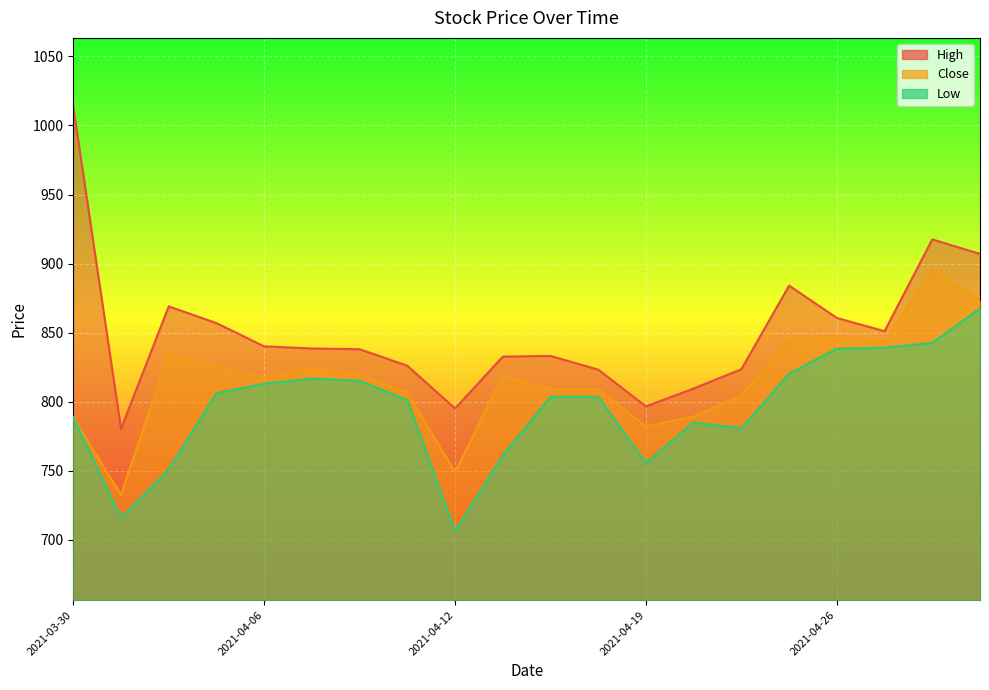

Reading left to right, extract all data points from this chart.

Close: 2021-03-30=788.4	2021-03-31=732.5	2021-04-01=834.9	2021-04-05=825.5	2021-04-06=817.5	2021-04-07=824.1	2021-04-08=819.3	2021-04-09=806.4	2021-04-12=749.0	2021-04-13=818.7	2021-04-15=809.2	2021-04-16=809.0	2021-04-19=782.0	2021-04-20=789.2	2021-04-22=804.5	2021-04-23=845.2	2021-04-26=847.5	2021-04-27=842.8	2021-04-28=895.9	2021-04-29=873.0
High: 2021-03-30=1013.5	2021-03-31=780.3	2021-04-01=869.0	2021-04-05=856.9	2021-04-06=840.0	2021-04-07=838.5	2021-04-08=838.0	2021-04-09=826.0	2021-04-12=795.0	2021-04-13=832.6	2021-04-15=833.1	2021-04-16=823.2	2021-04-19=796.5	2021-04-20=809.5	2021-04-22=823.5	2021-04-23=884.0	2021-04-26=860.6	2021-04-27=851.0	2021-04-28=917.5	2021-04-29=907.0
Low: 2021-03-30=788.4	2021-03-31=715.9	2021-04-01=751.0	2021-04-05=806.1	2021-04-06=813.0	2021-04-07=816.7	2021-04-08=815.0	2021-04-09=801.1	2021-04-12=706.2	2021-04-13=761.0	2021-04-15=803.5	2021-04-16=803.5	2021-04-19=755.6	2021-04-20=785.0	2021-04-22=780.8	2021-04-23=820.2	2021-04-26=838.3	2021-04-27=839.0	2021-04-28=842.5	2021-04-29=867.5